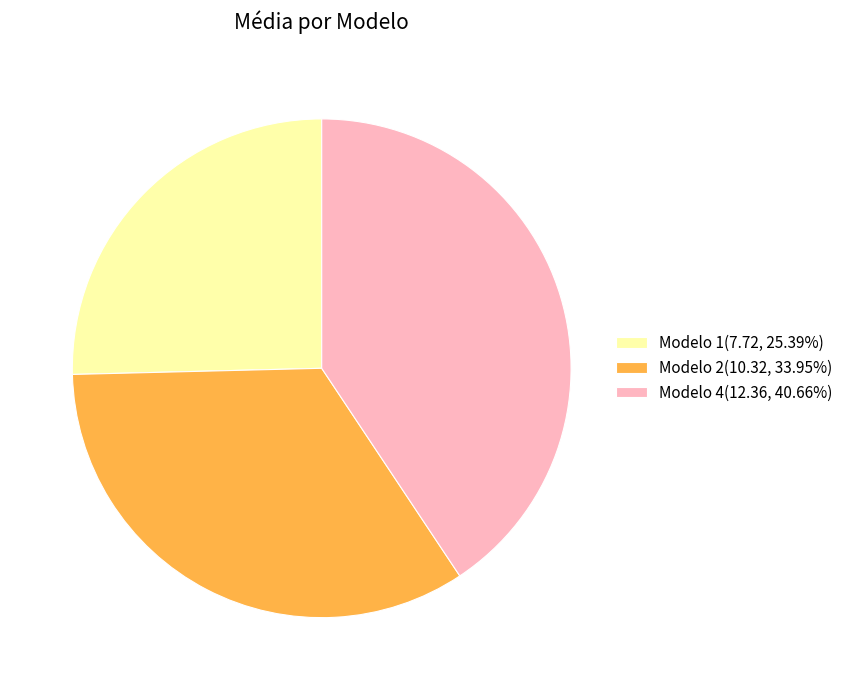

How many segments does this pie chart have?

3